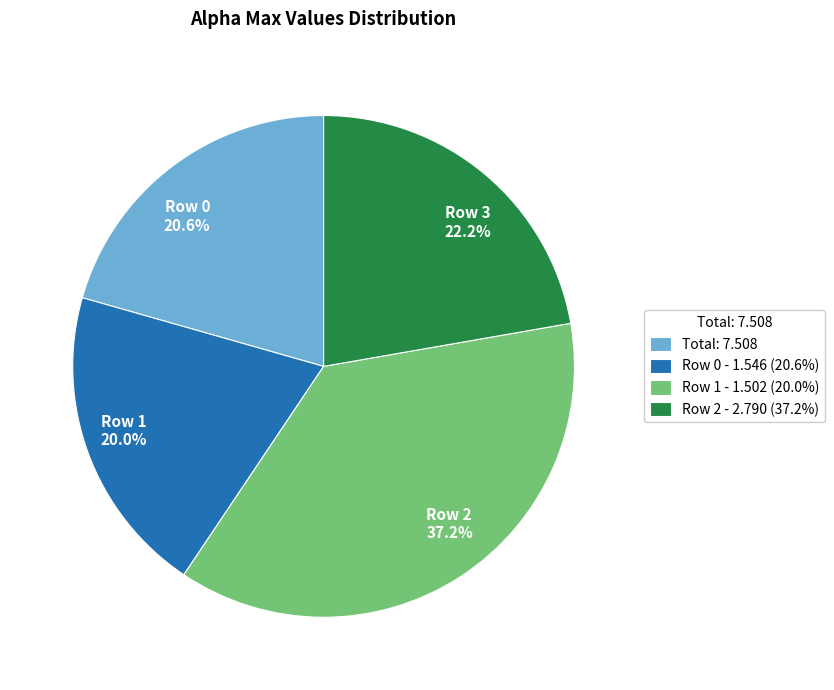

Between Row 0 and Row 1, which is larger?

Row 0